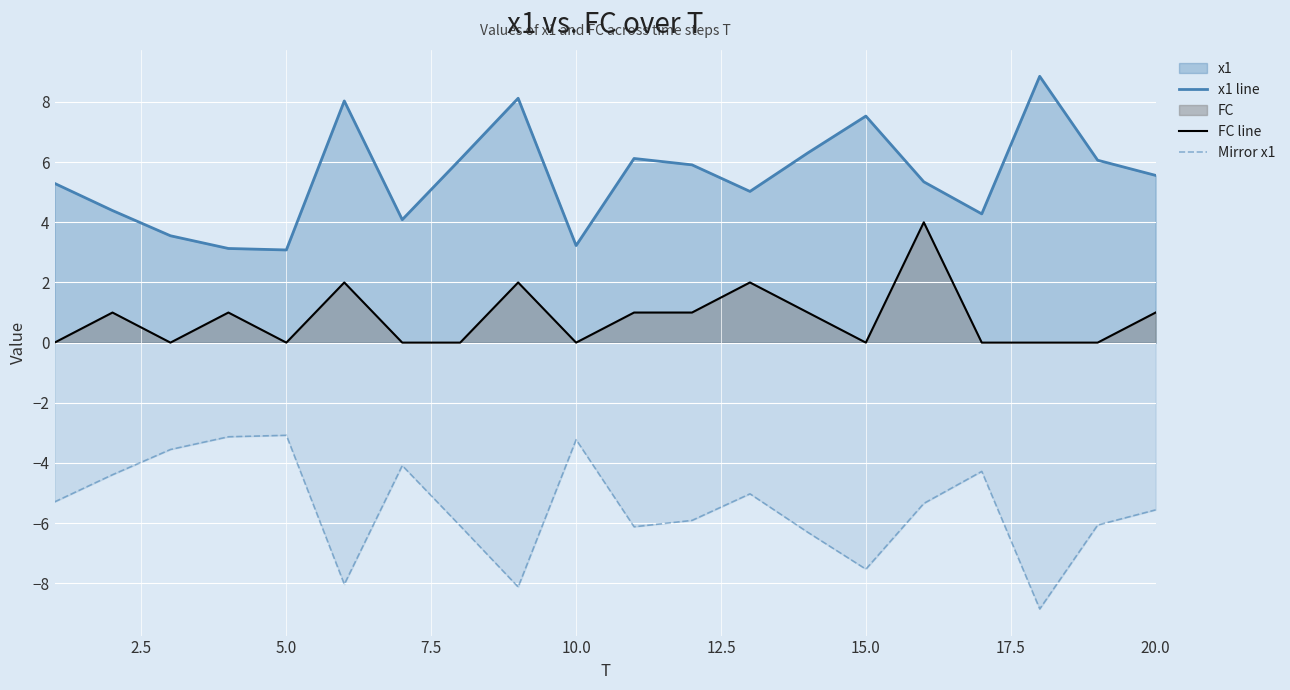

Which series has the largest total across all categories?

x1 line